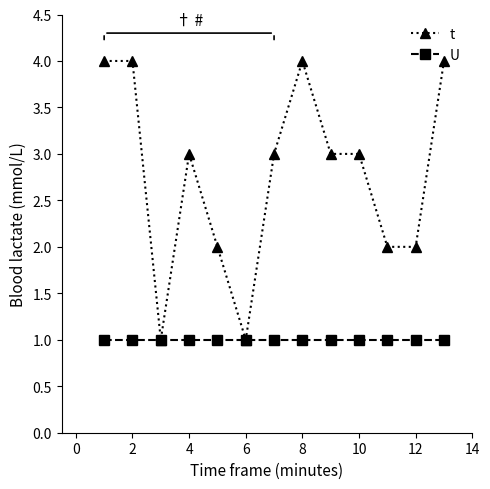

What is the sum of all t values?

36